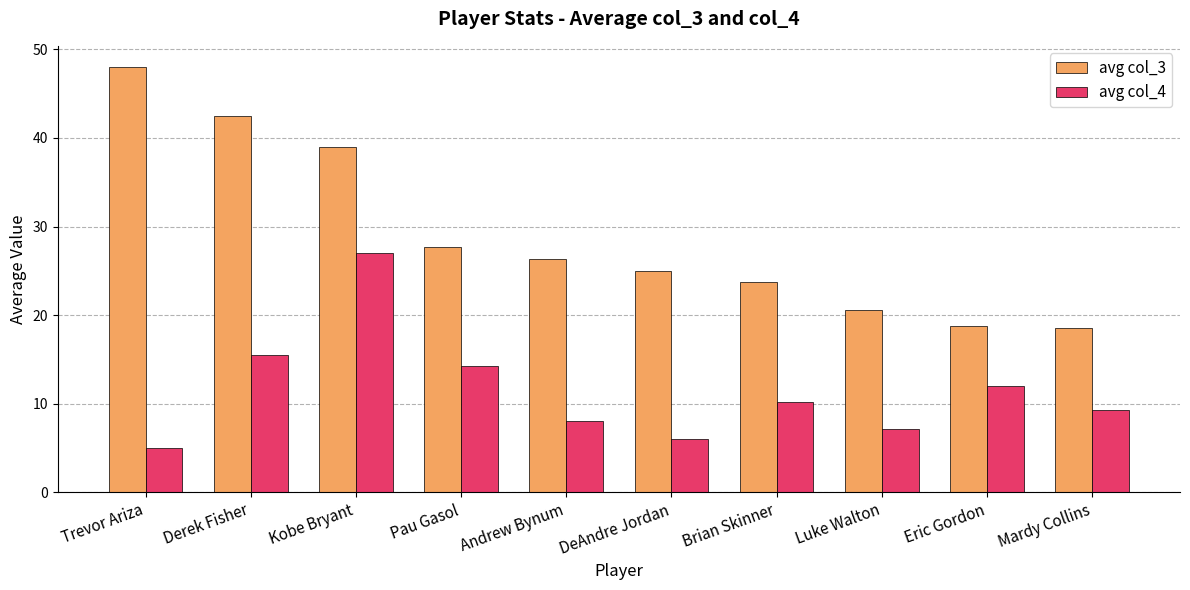

Which series has the widest spread of values?

avg col_3